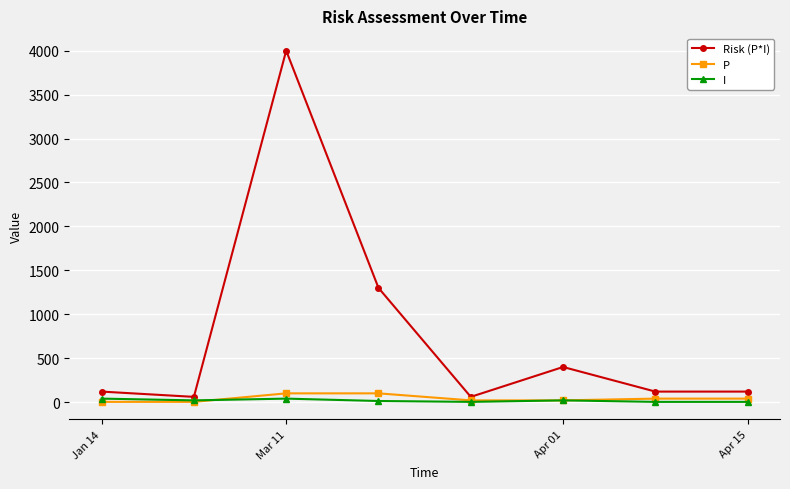

What is the highest value of the Risk (P*I) series?

4000